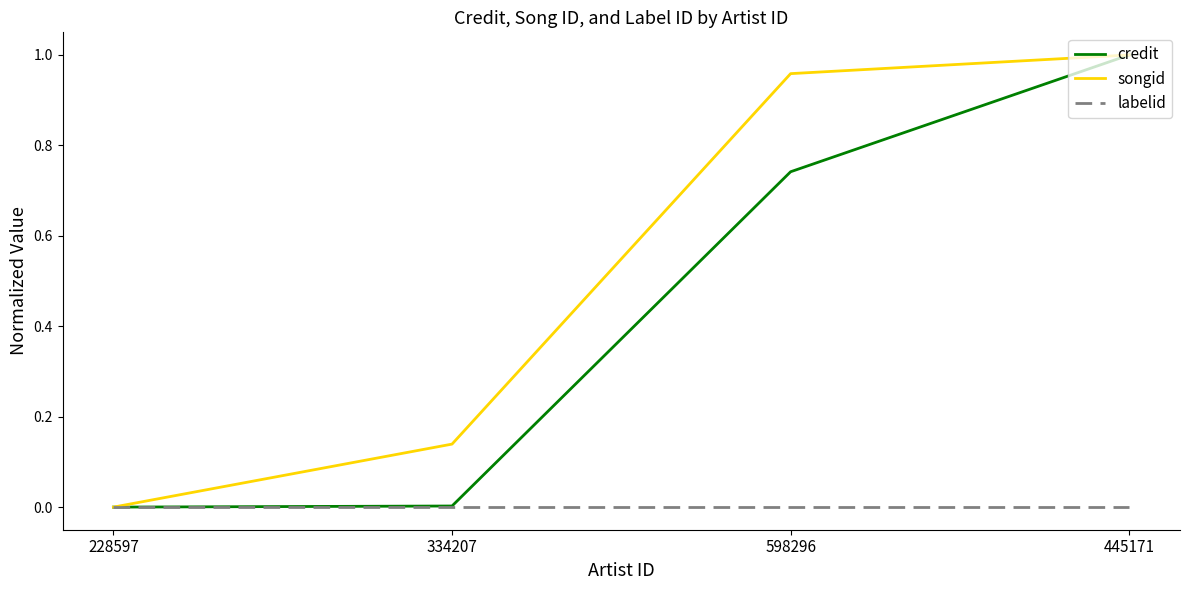

True or false: songid has a value of 0.0 at 334207.

False